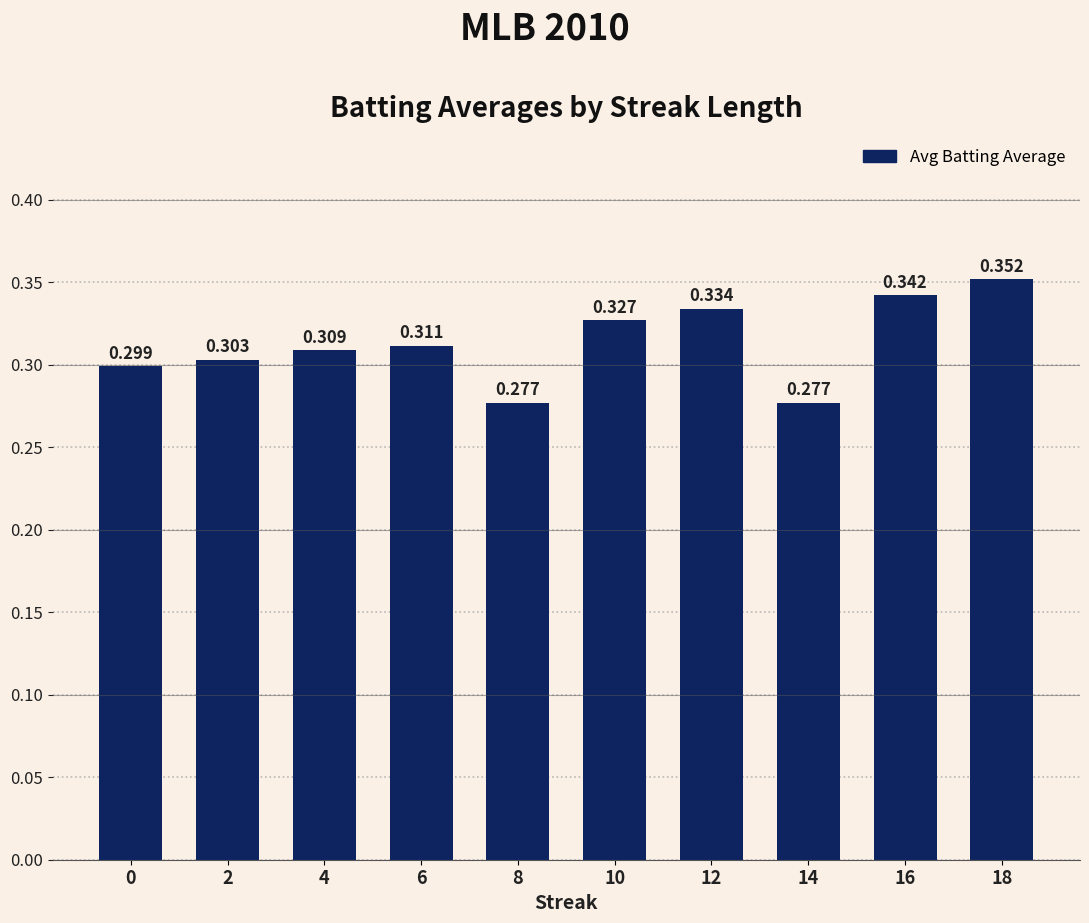

Count the number of categories in the chart.

10